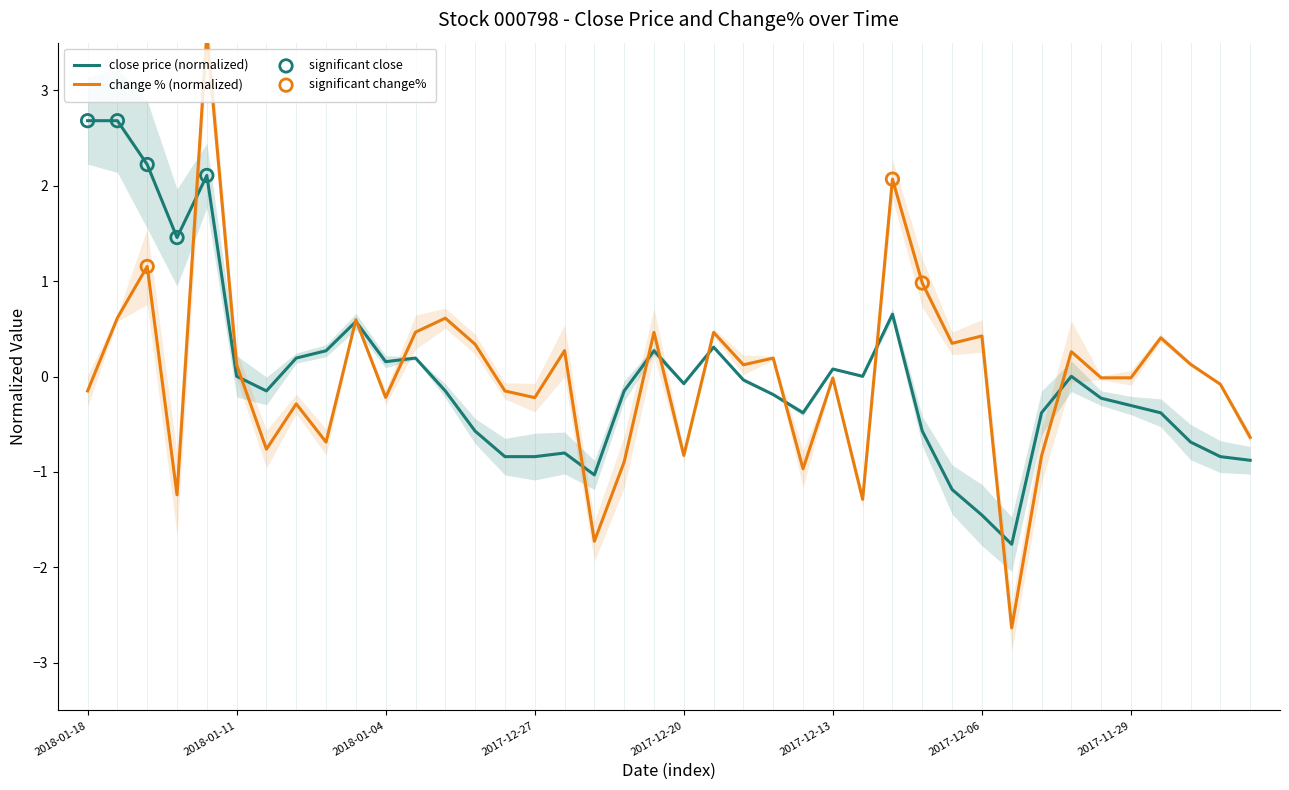

Which series reaches the minimum Y coordinate?

change_pct